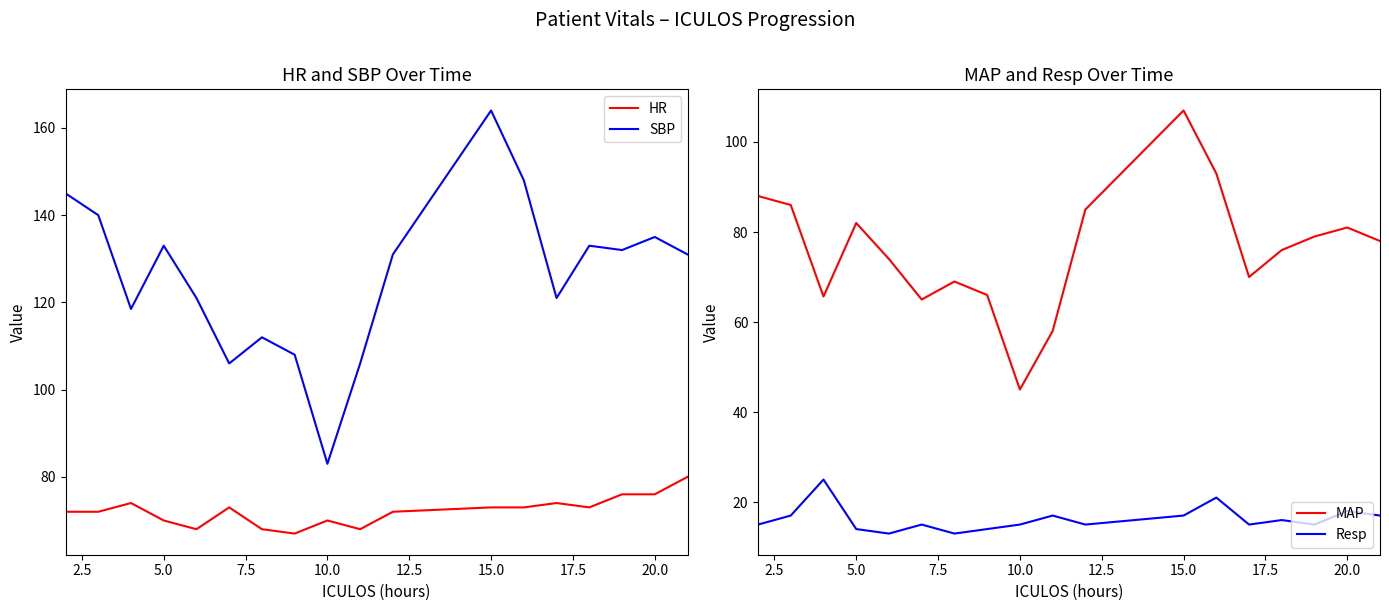

In MAP, how many points are higher than both neighbors (excluding endpoints)?

4